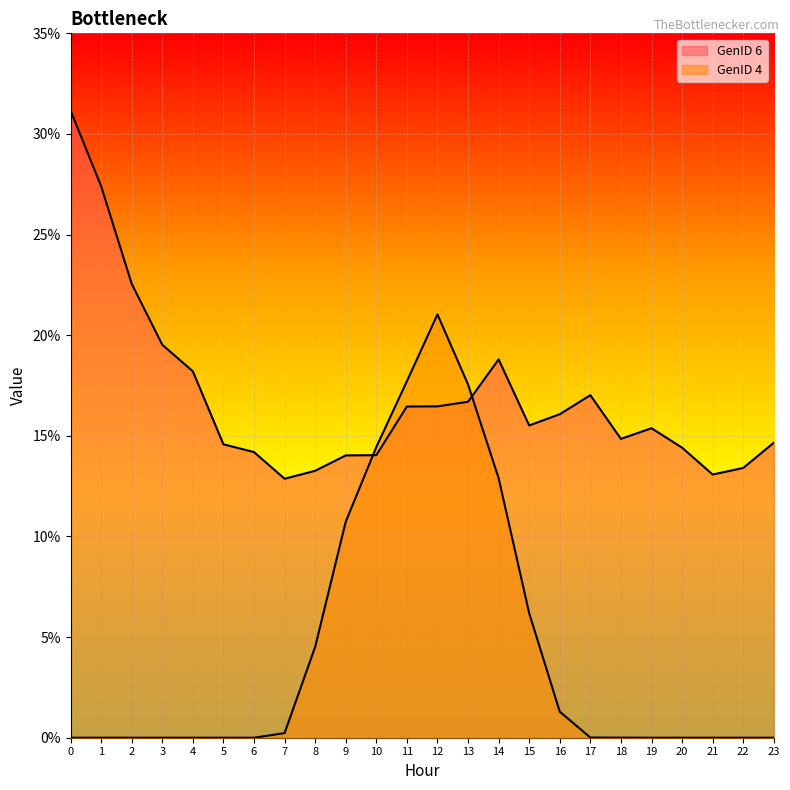

The GenID 4 series shows 0.0 at 3. True or false?

True